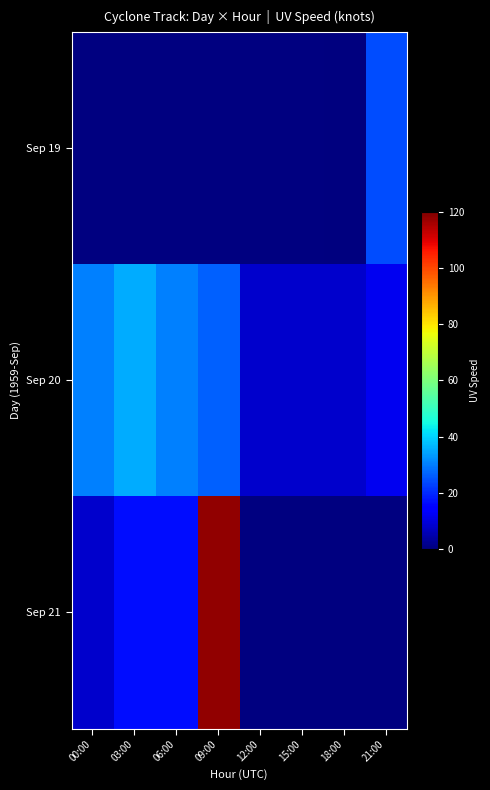

What is the maximum value for Sep 20?

35.3